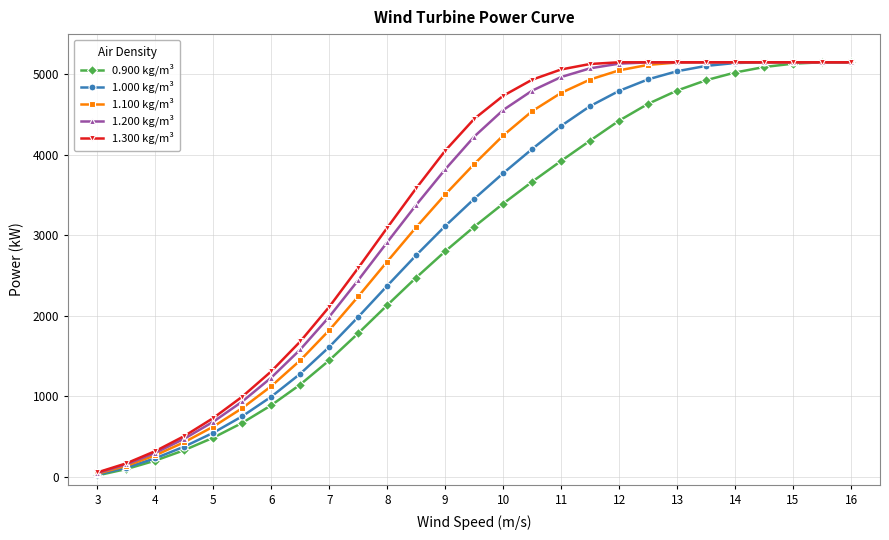

At how many categories does at least one series exceed 1508?

20